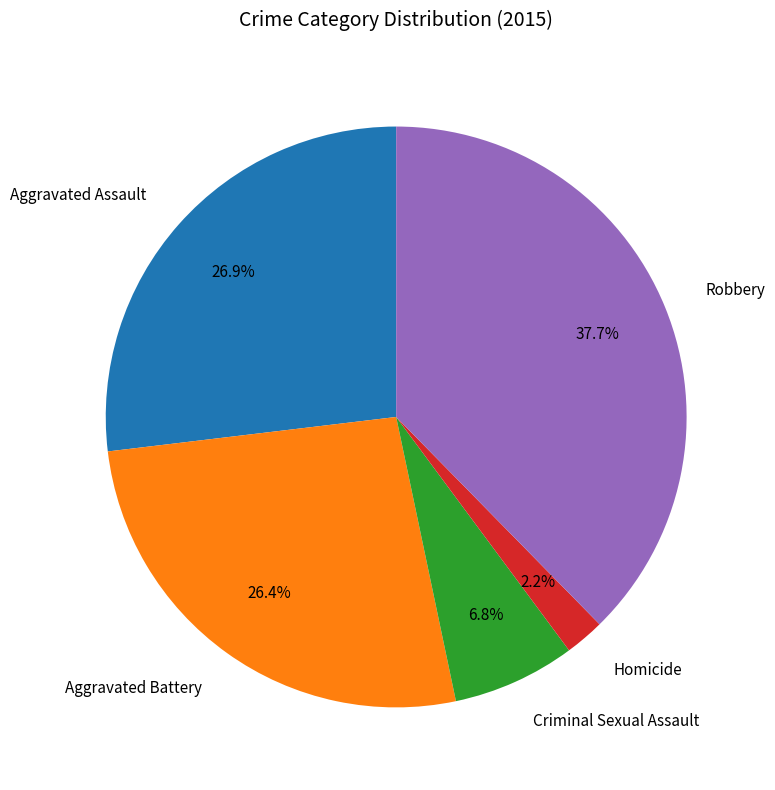

Is it true that Criminal Sexual Assault is 18% of the pie?

False